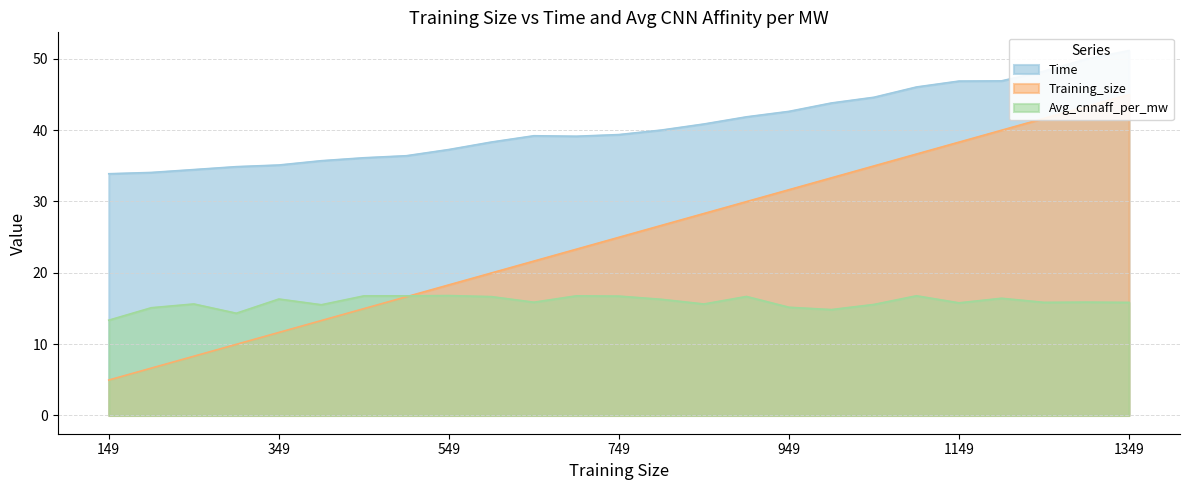

What is the minimum value for Avg_cnnaff_per_mw?

13.4